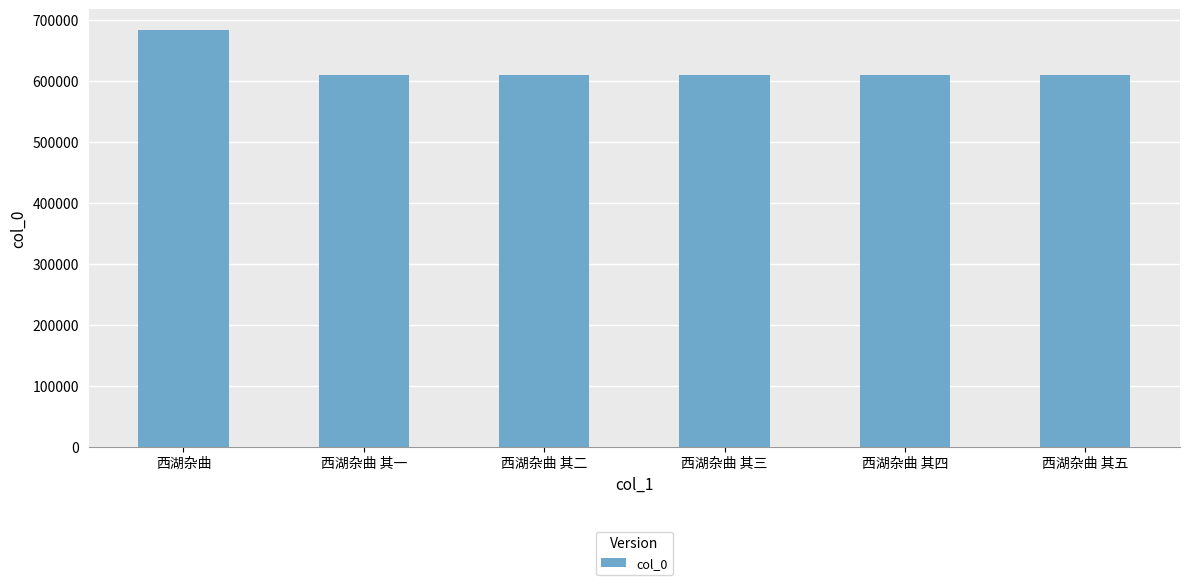

What is the difference between the maximum and minimum values?

72938